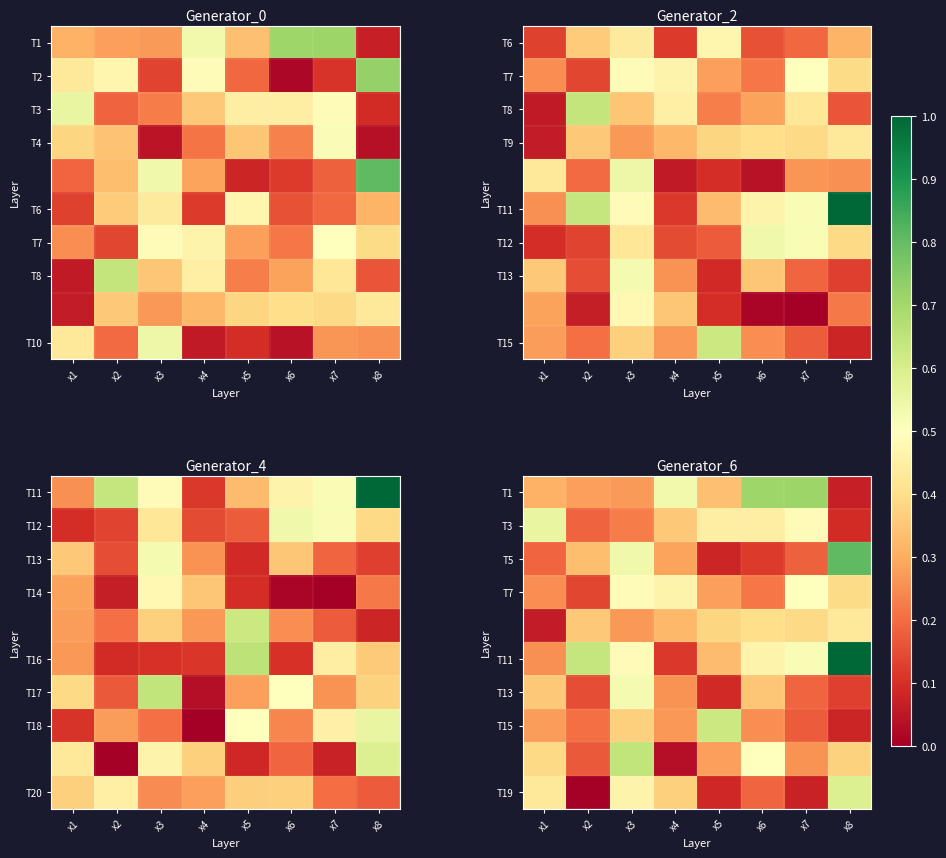

What is the difference between the highest and lowest values at x1?

0.5